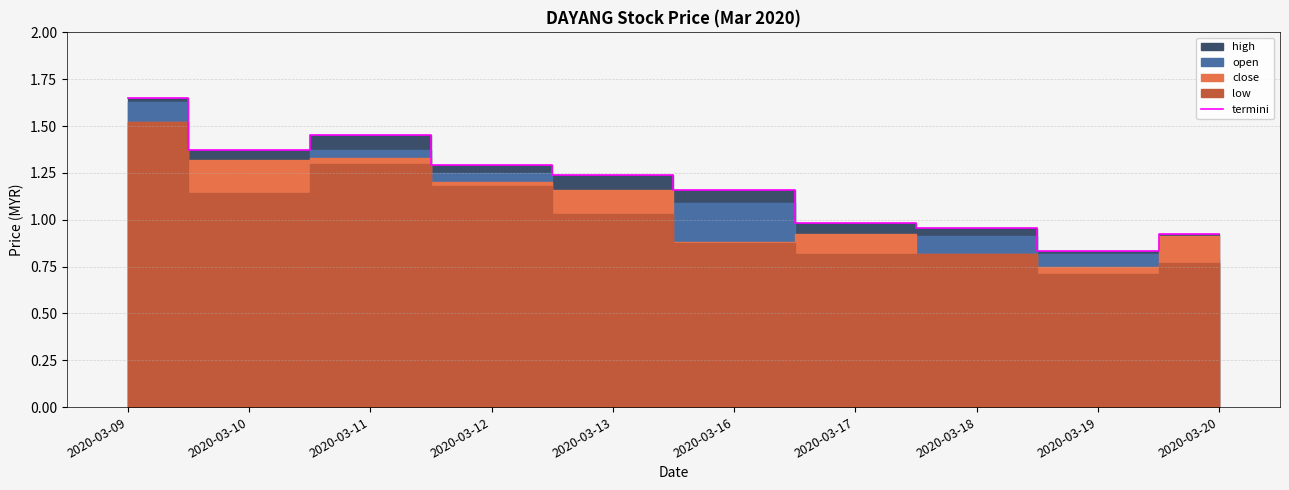

List the labels in order of value, largest first.

2020-03-09, 2020-03-11, 2020-03-10, 2020-03-12, 2020-03-13, 2020-03-16, 2020-03-17, 2020-03-18, 2020-03-20, 2020-03-19